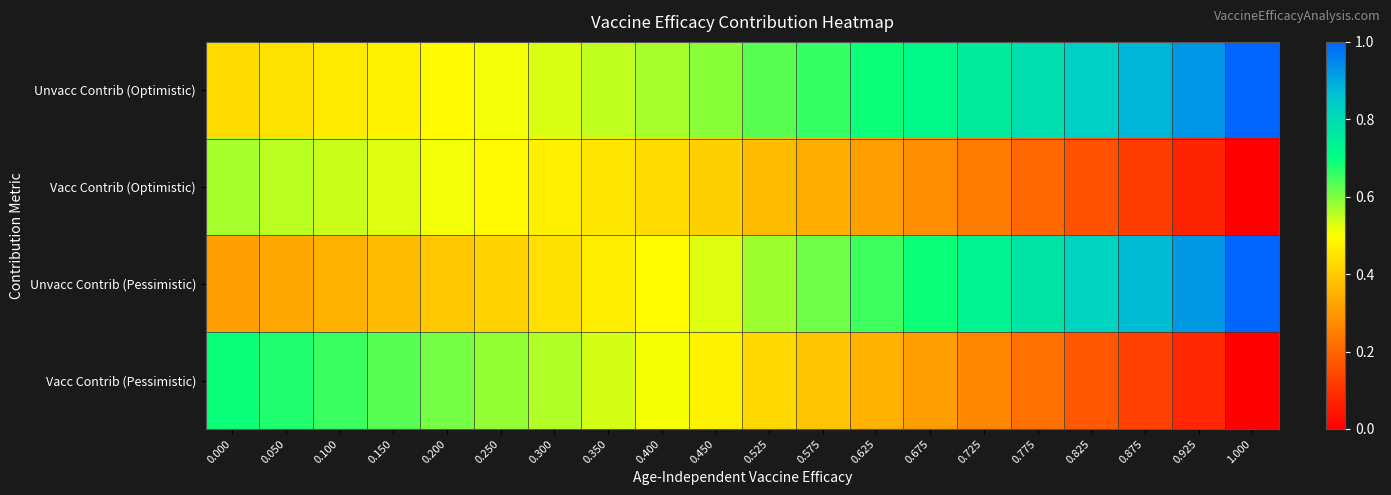

What is the total value across all series at 0.725?

2.0